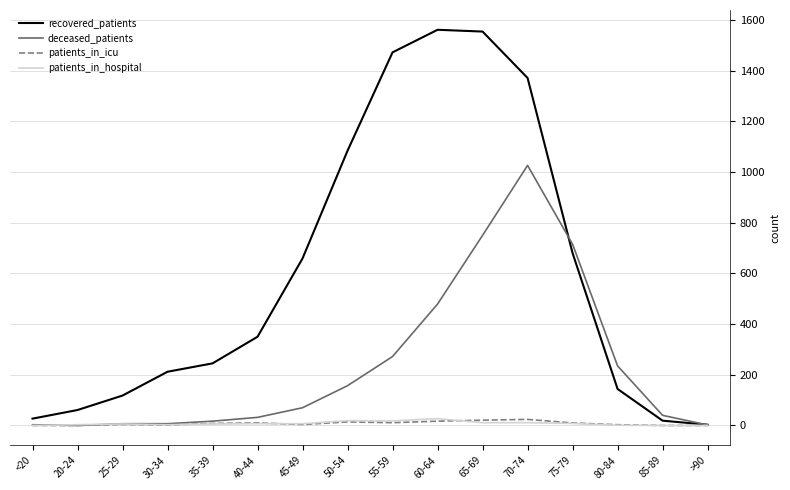

Is the value of recovered_patients at 70-74 greater than the value of patients_in_hospital at 20-24?

Yes